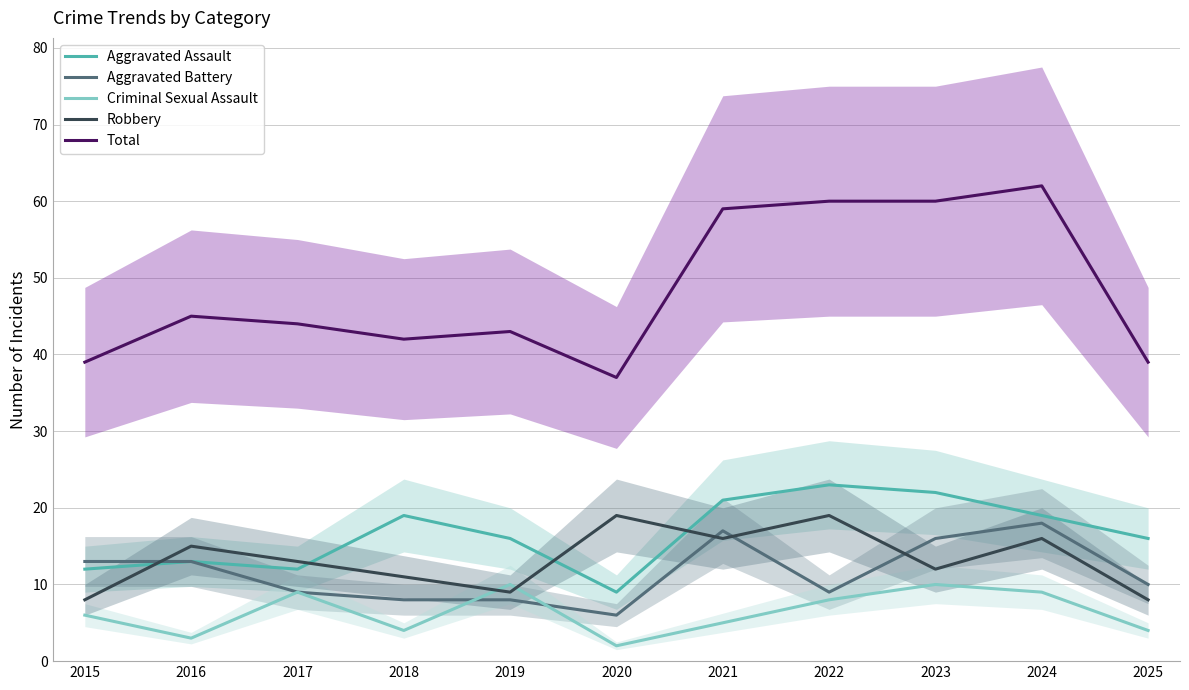

How many data points does each series have?

11